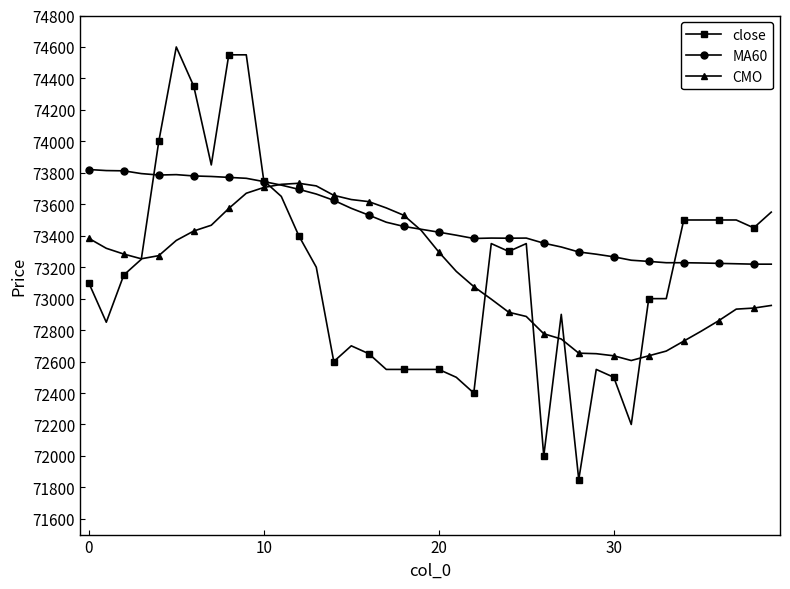

Which series has the widest spread of values?

close